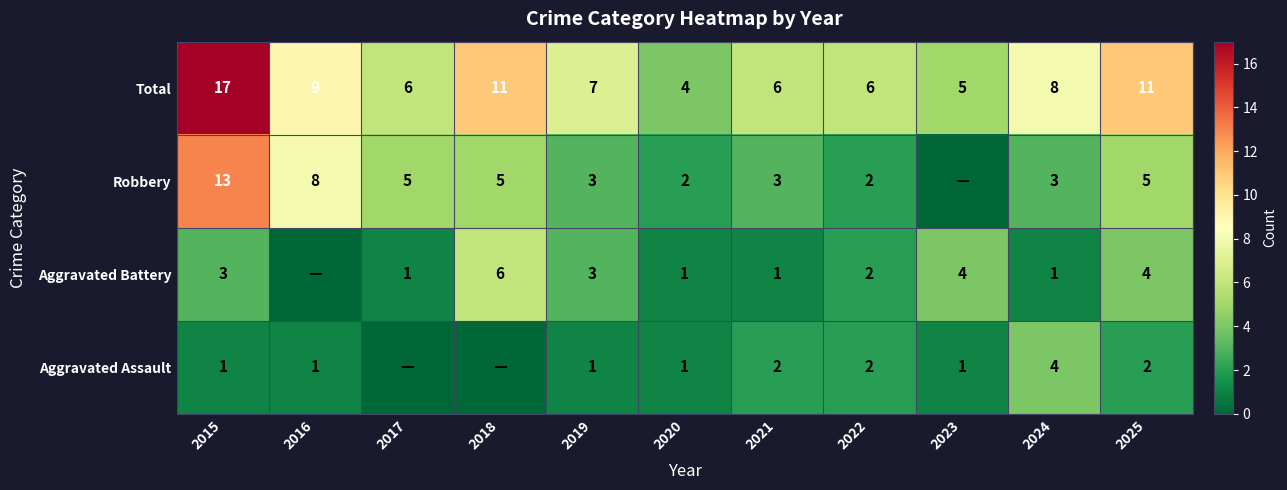

Which label corresponds to the smallest value in the chart?

2017